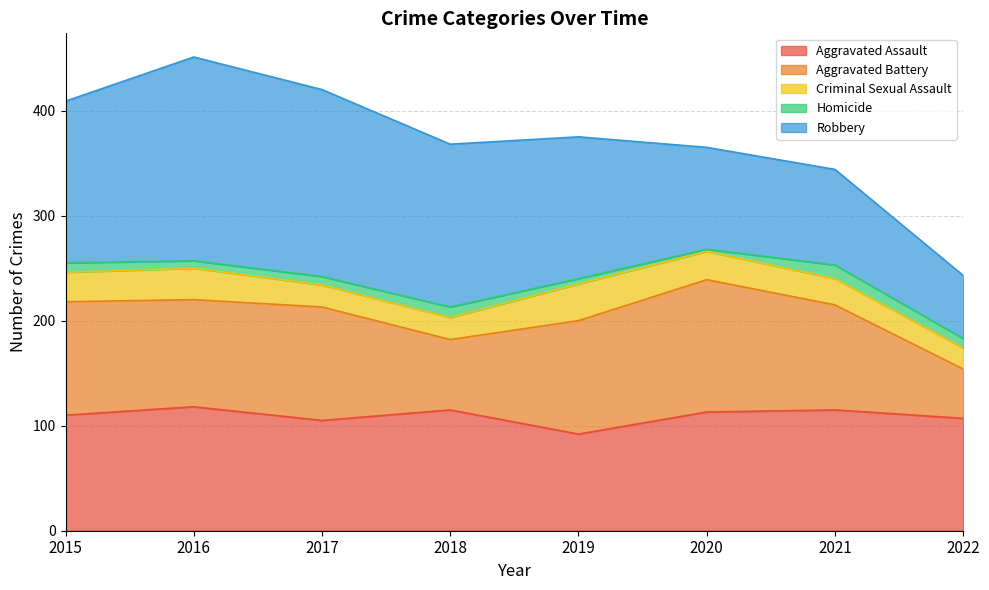

How many lines are shown in the chart?

5